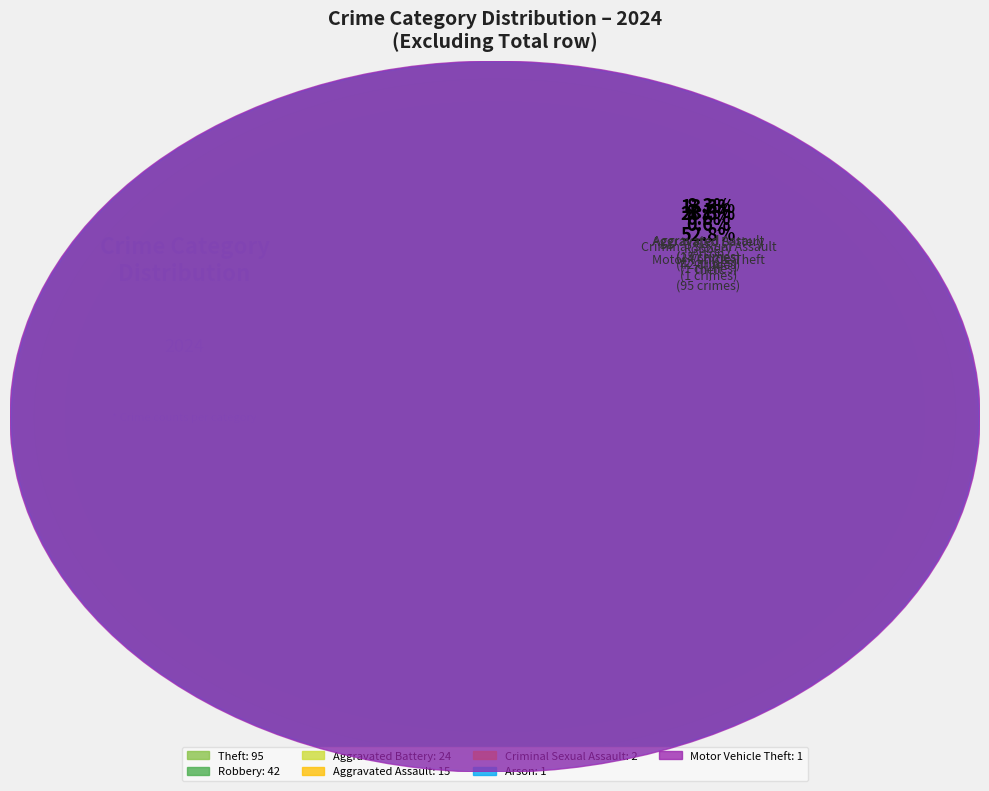

To the nearest percent, what is the combined percentage of Aggravated Battery and Aggravated Assault?

22%